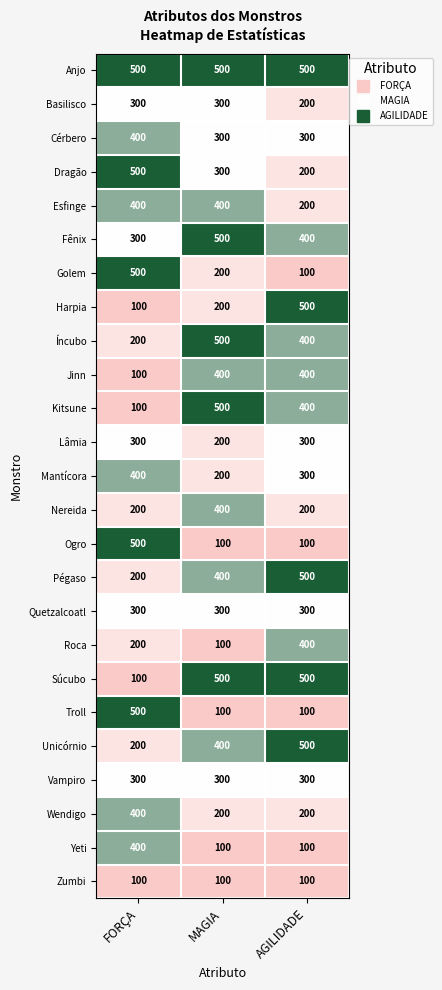

What is the total value across all series at MAGIA?

7500